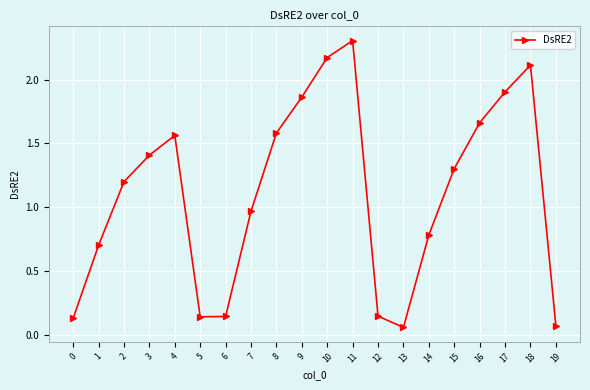

What is the value of the 16th point from the left?

1.3